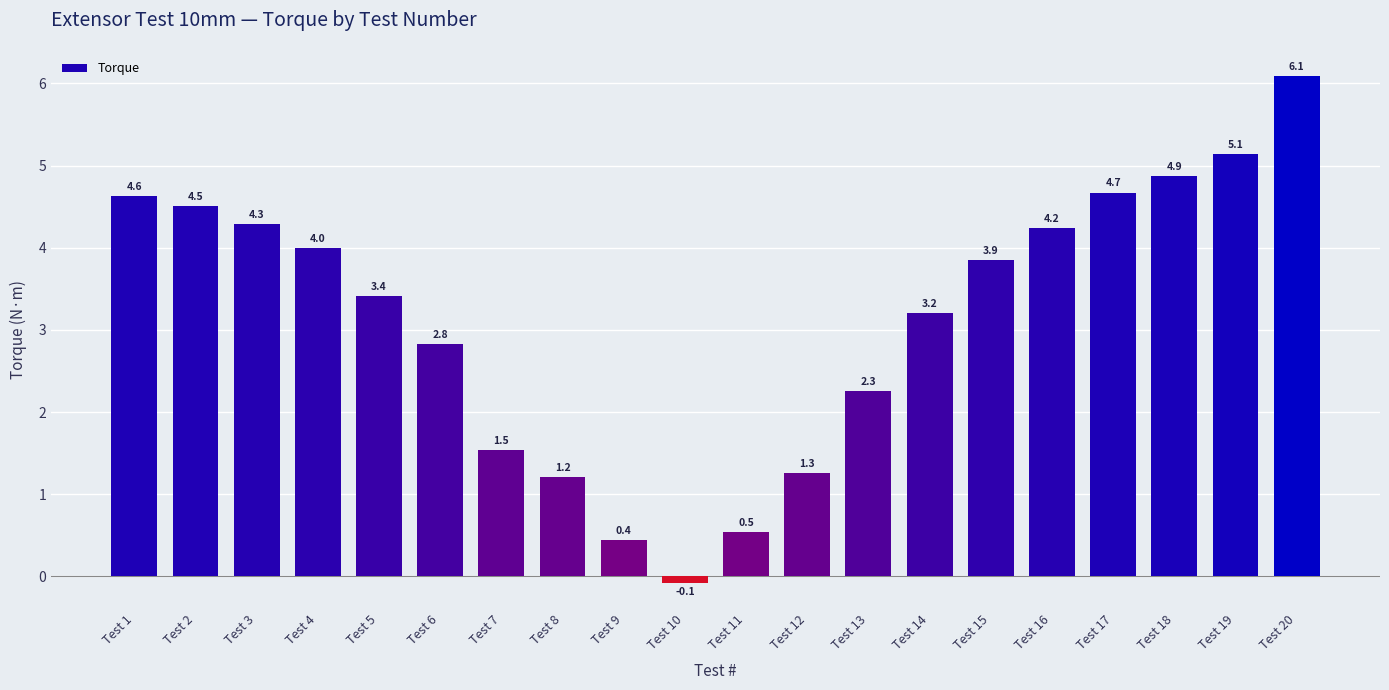

Does the chart contain any negative values?

Yes